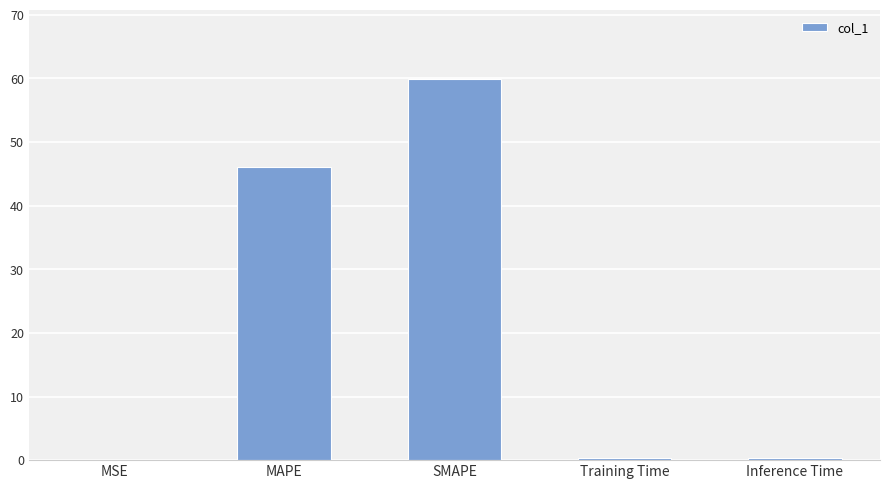

What is the sum of the values at SMAPE and MSE?

59.9